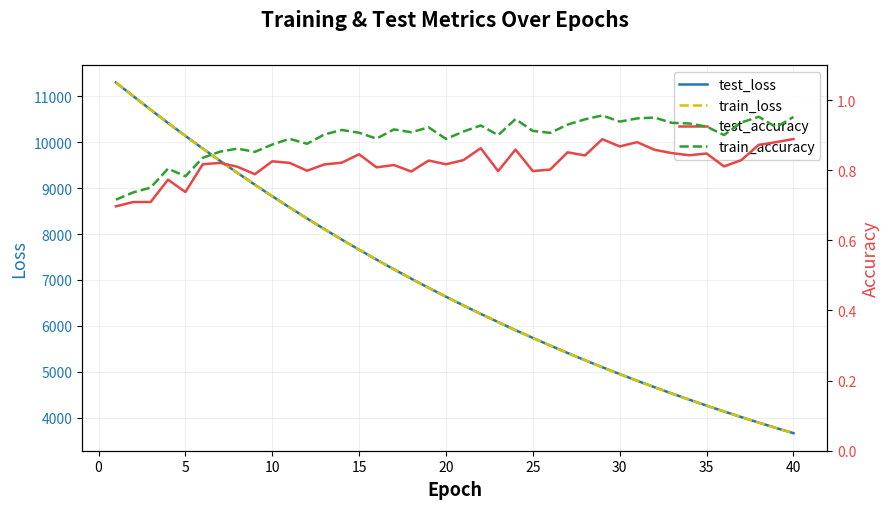

What is the lowest value of the train_loss series?

3662.6